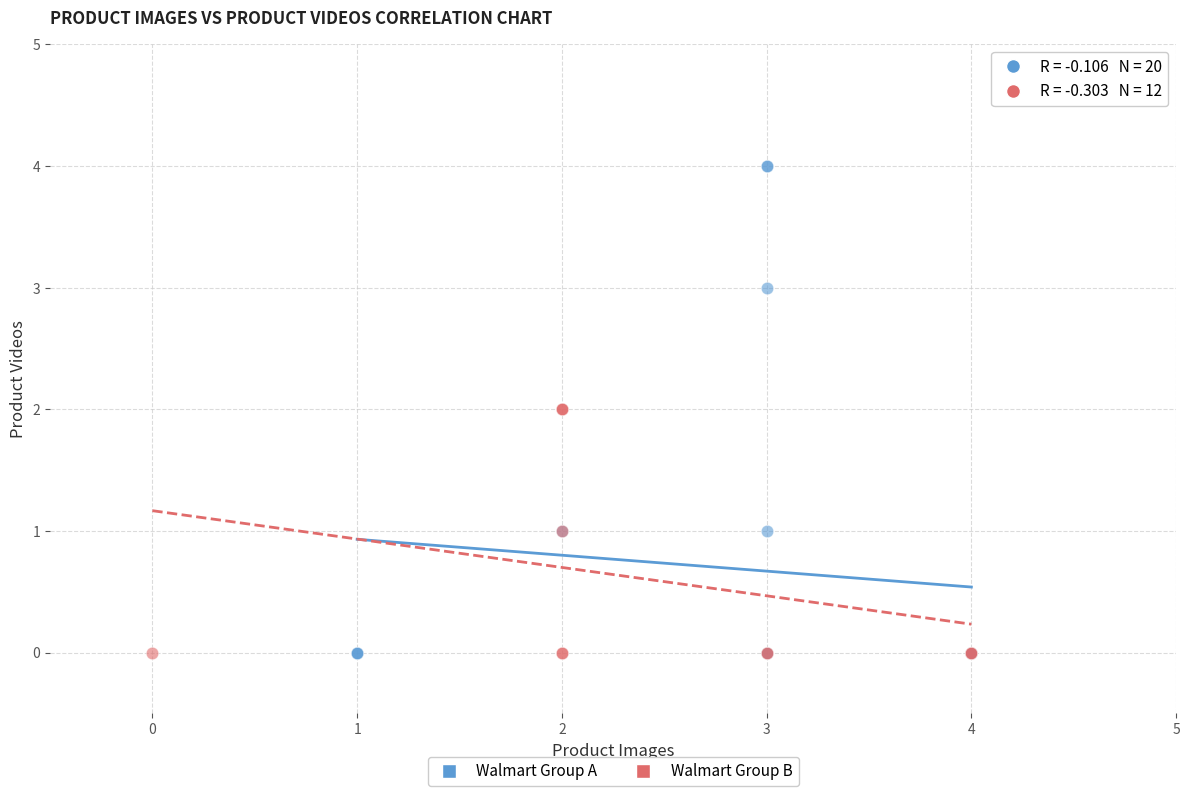

Which series has the widest spread of Y values?

Walmart Group A